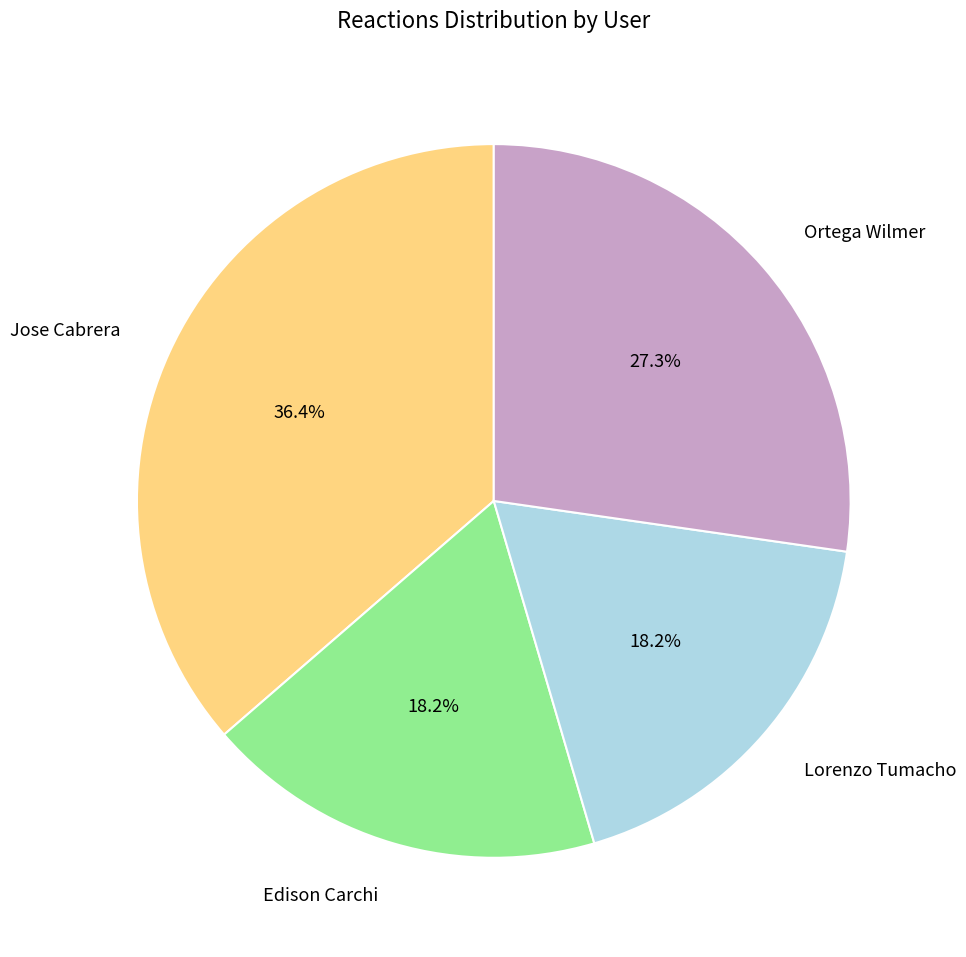

To the nearest percent, what is the average slice percentage?

25%